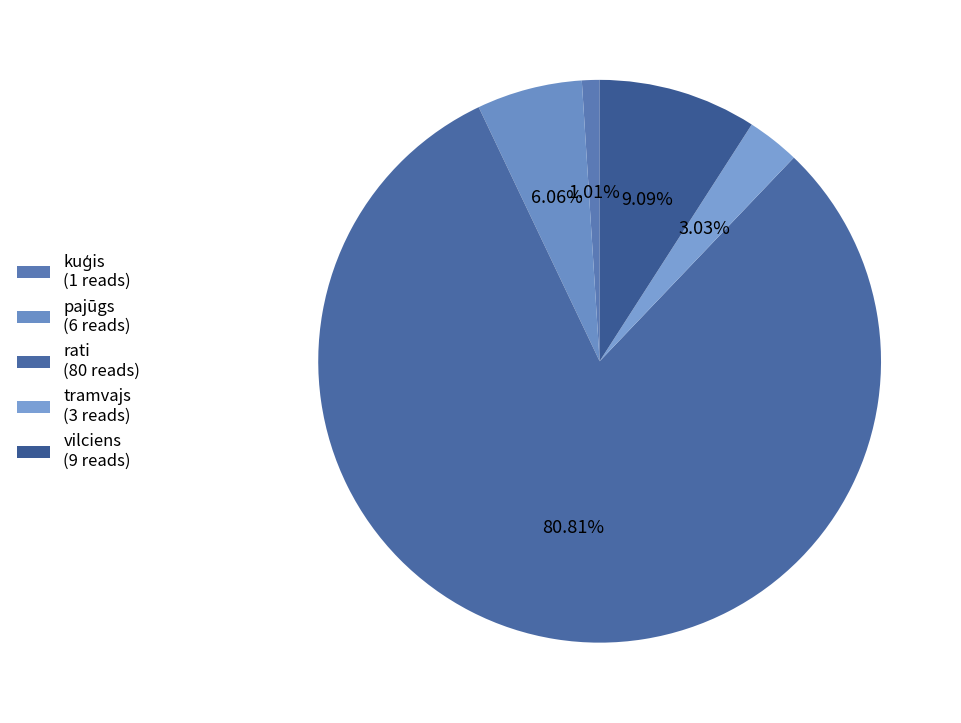

To the nearest percent, what percentage of the pie is tramvajs?

3%